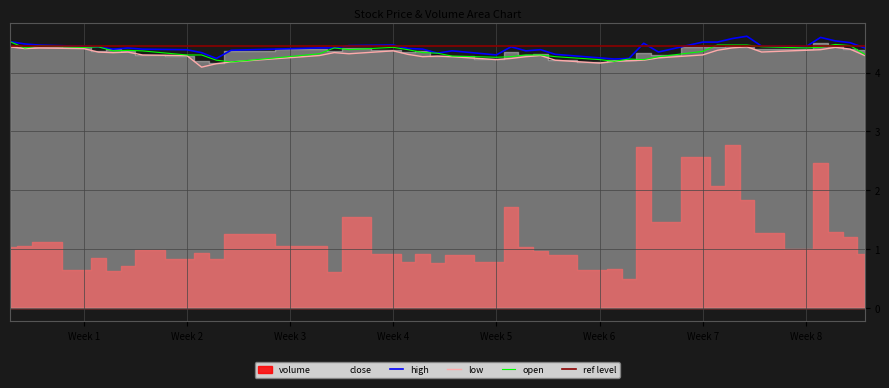

What is the minimum value for high?

4.2